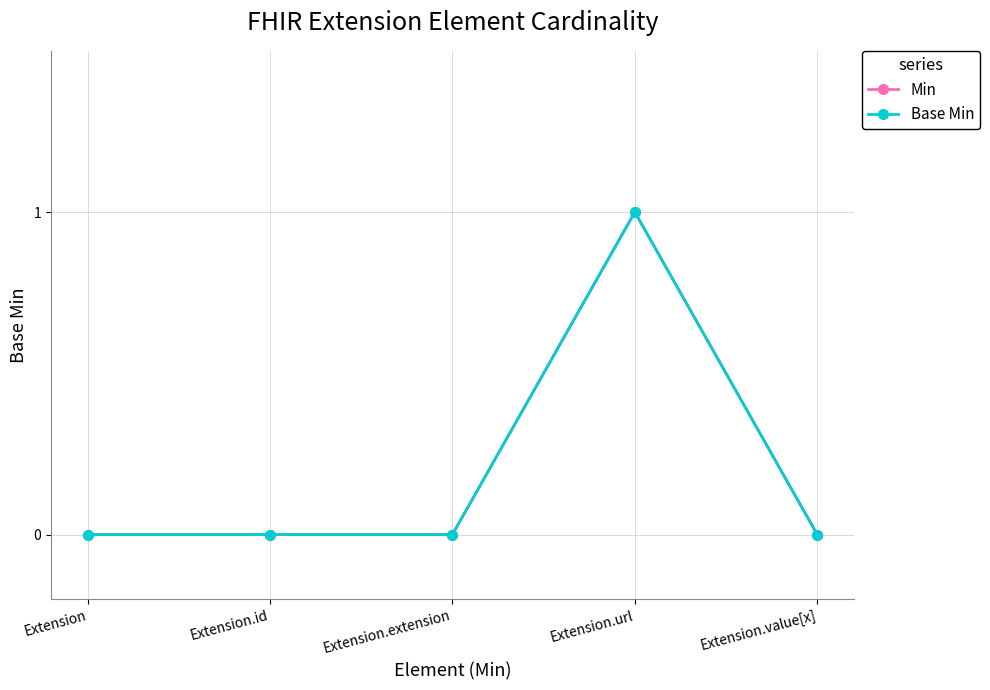

Which series has the widest spread of values?

Min